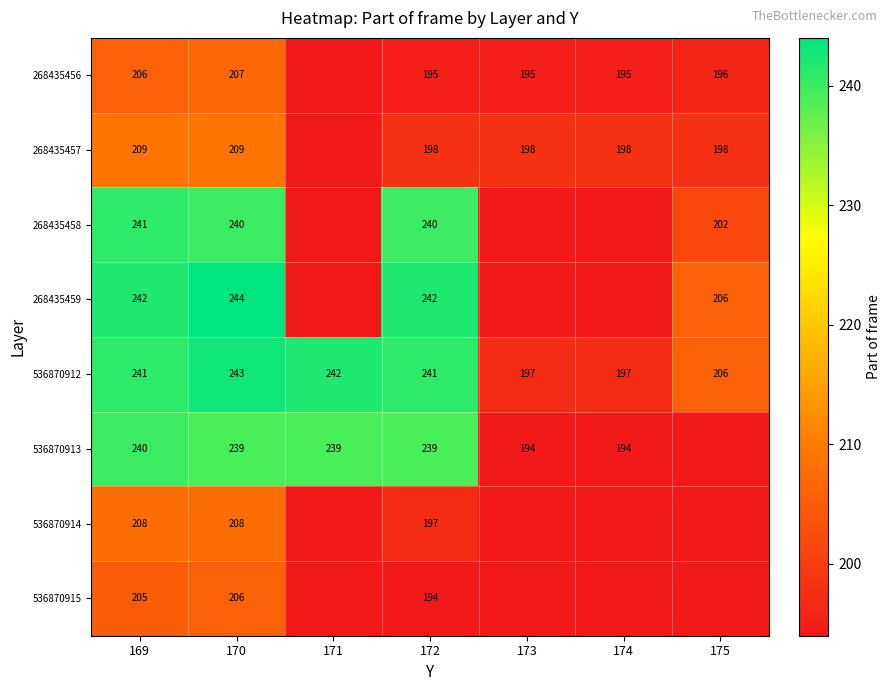

Where is 536870912 nearest to the value 220?

175